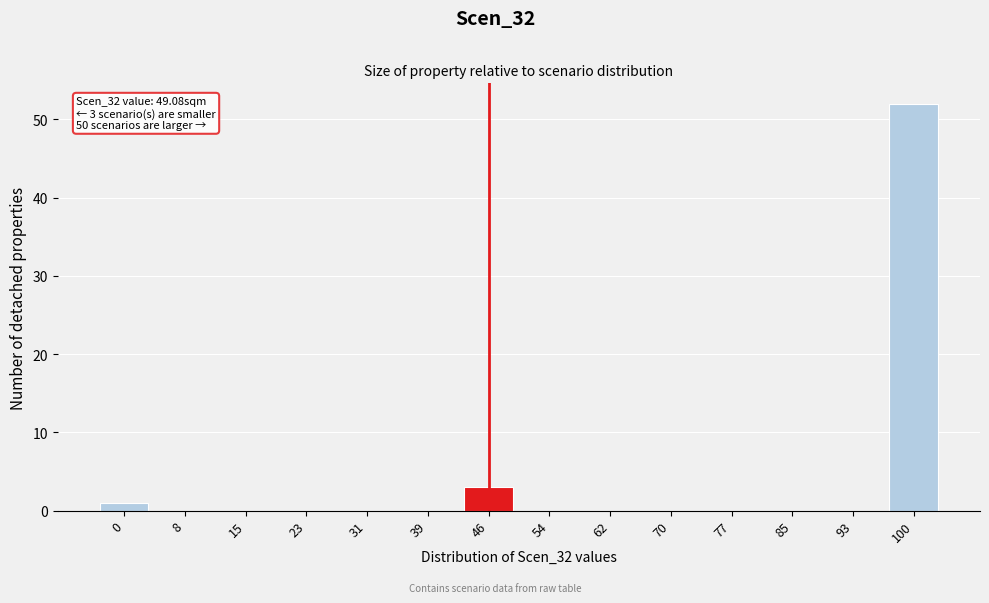

Reading left to right, list all the values displayed in this chart.

0=1	8=0	15=0	23=0	31=0	39=0	46=3	54=0	62=0	70=0	77=0	85=0	93=0	100=52